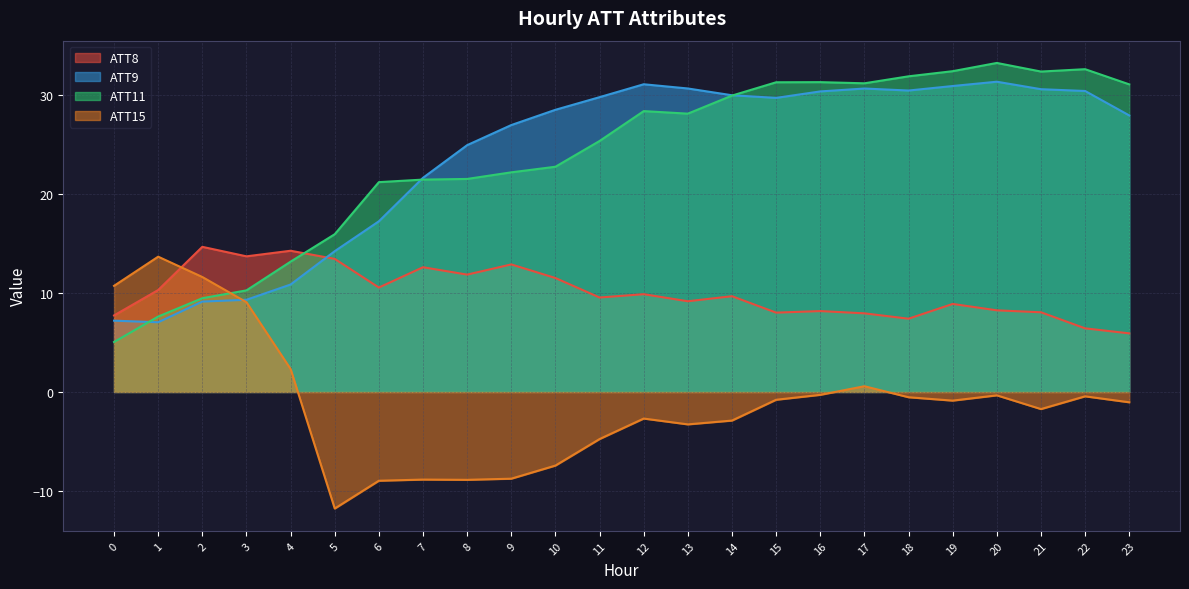

Reading right to left, transcribe all the data shown in this chart.

ATT8: 5.9	6.4	8.0	8.2	8.9	7.4	7.9	8.2	8.0	9.7	9.2	9.9	9.5	11.5	12.9	11.8	12.6	10.5	13.4	14.3	13.7	14.6	10.3	7.7
ATT9: 27.9	30.4	30.6	31.3	30.9	30.4	30.6	30.3	29.7	29.9	30.6	31.1	29.8	28.5	26.9	24.9	21.6	17.2	14.2	10.8	9.3	9.1	7.0	7.2
ATT11: 31.0	32.6	32.3	33.2	32.4	31.9	31.2	31.3	31.3	29.9	28.1	28.3	25.3	22.7	22.2	21.5	21.4	21.2	15.9	13.2	10.3	9.5	7.6	5.0
ATT15: -1.0	-0.4	-1.7	-0.3	-0.9	-0.5	0.6	-0.3	-0.8	-2.9	-3.3	-2.7	-4.8	-7.4	-8.8	-8.9	-8.8	-9.0	-11.8	2.3	9.1	11.6	13.7	10.7